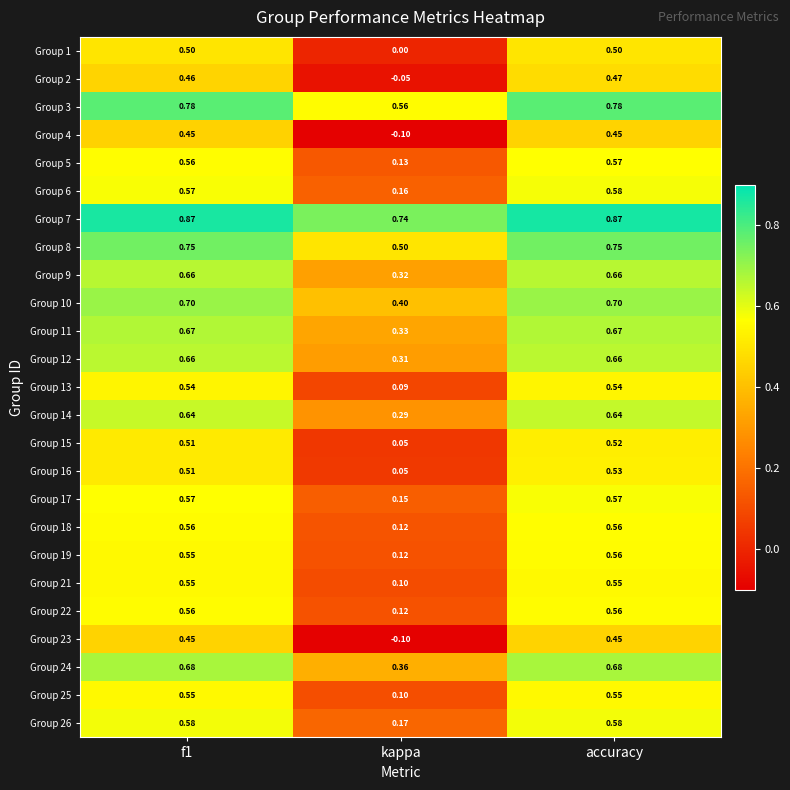

At which label is Group 25 closest to 0?

kappa